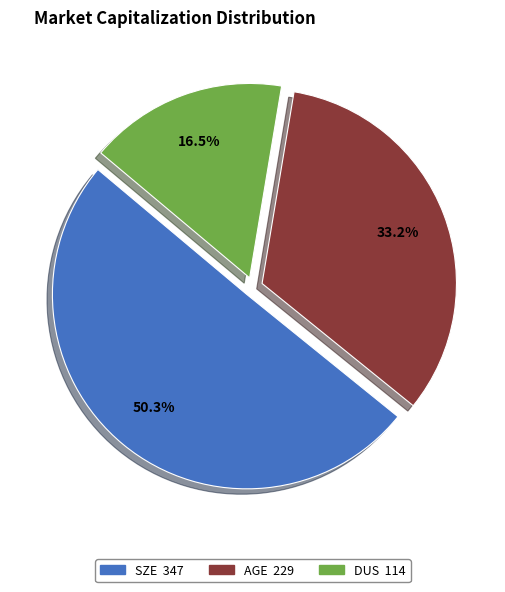

The SZE slice represents 50% of the pie. True or false?

True